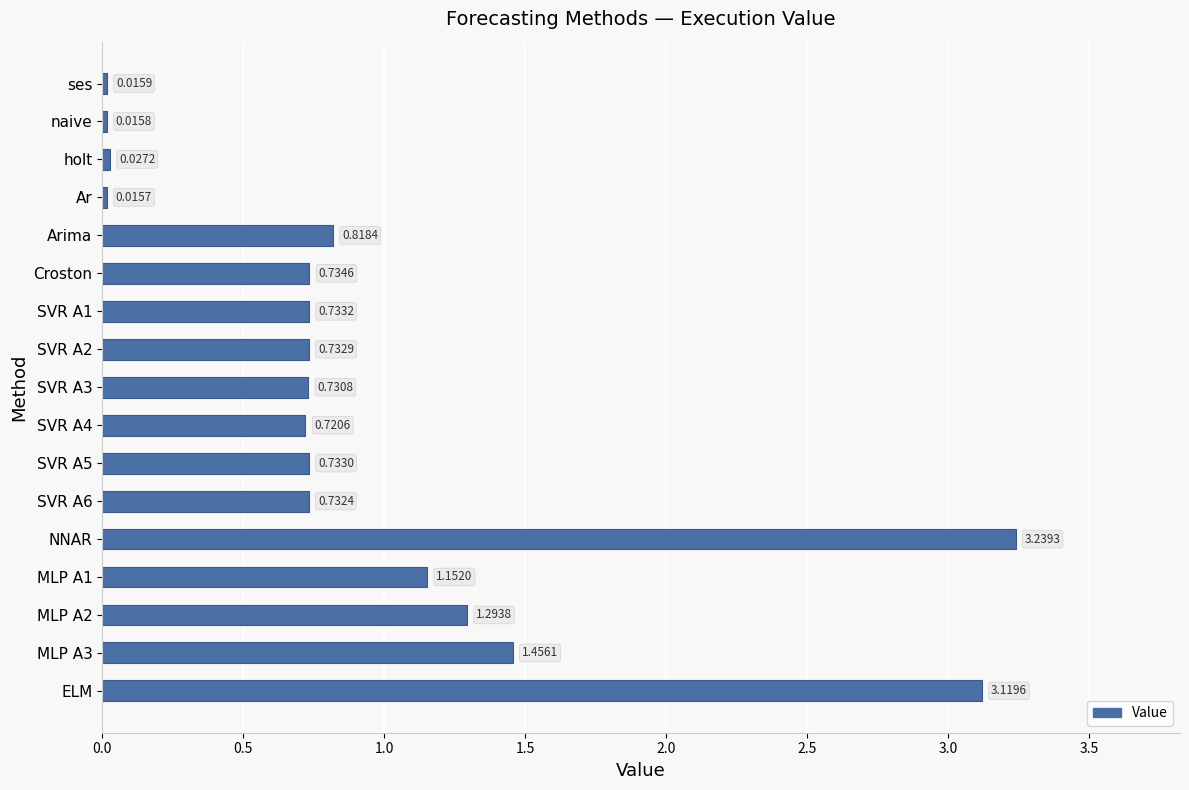

Which has a higher value, SVR A3 or holt?

SVR A3